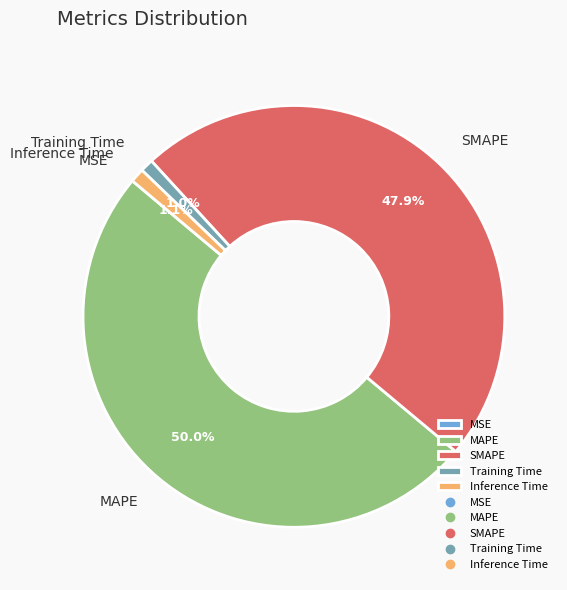

What portion of the pie excludes Training Time?

99.0%